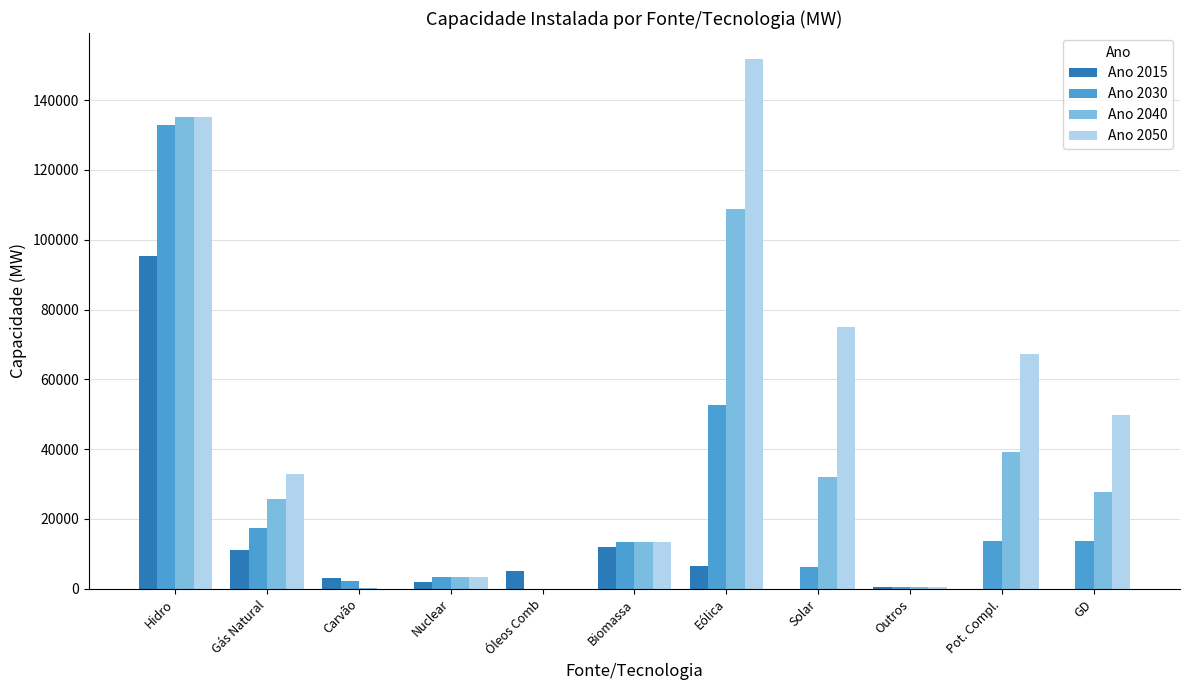

Which category has the highest value in the Ano 2015 series?

Hidro